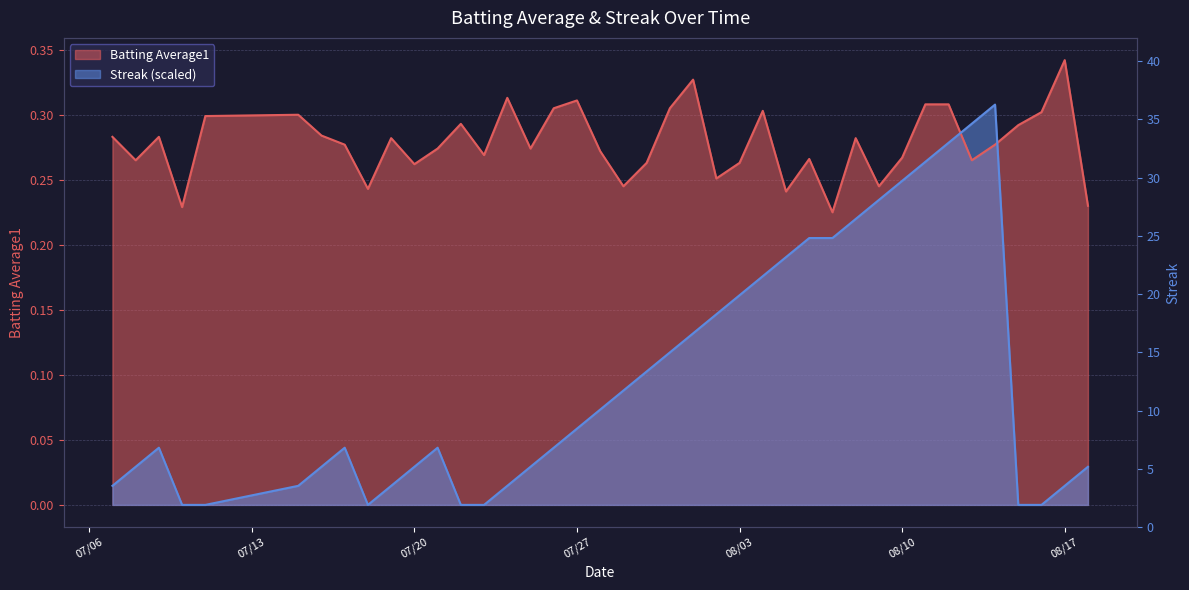

What are all the series names shown in the legend?

Batting Average1, Streak